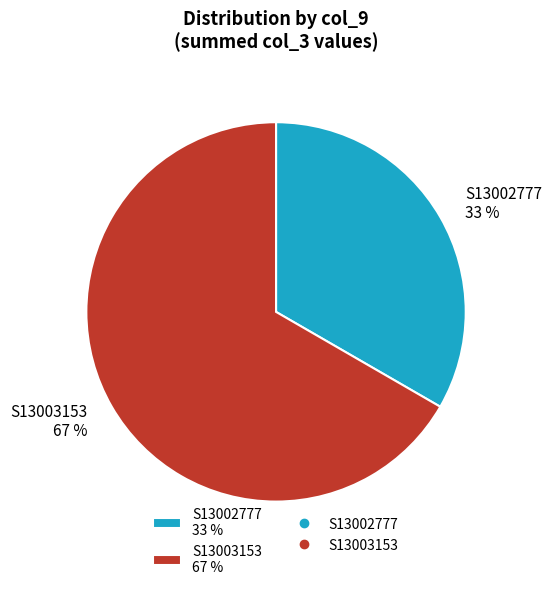

How many slices are in this pie chart?

2